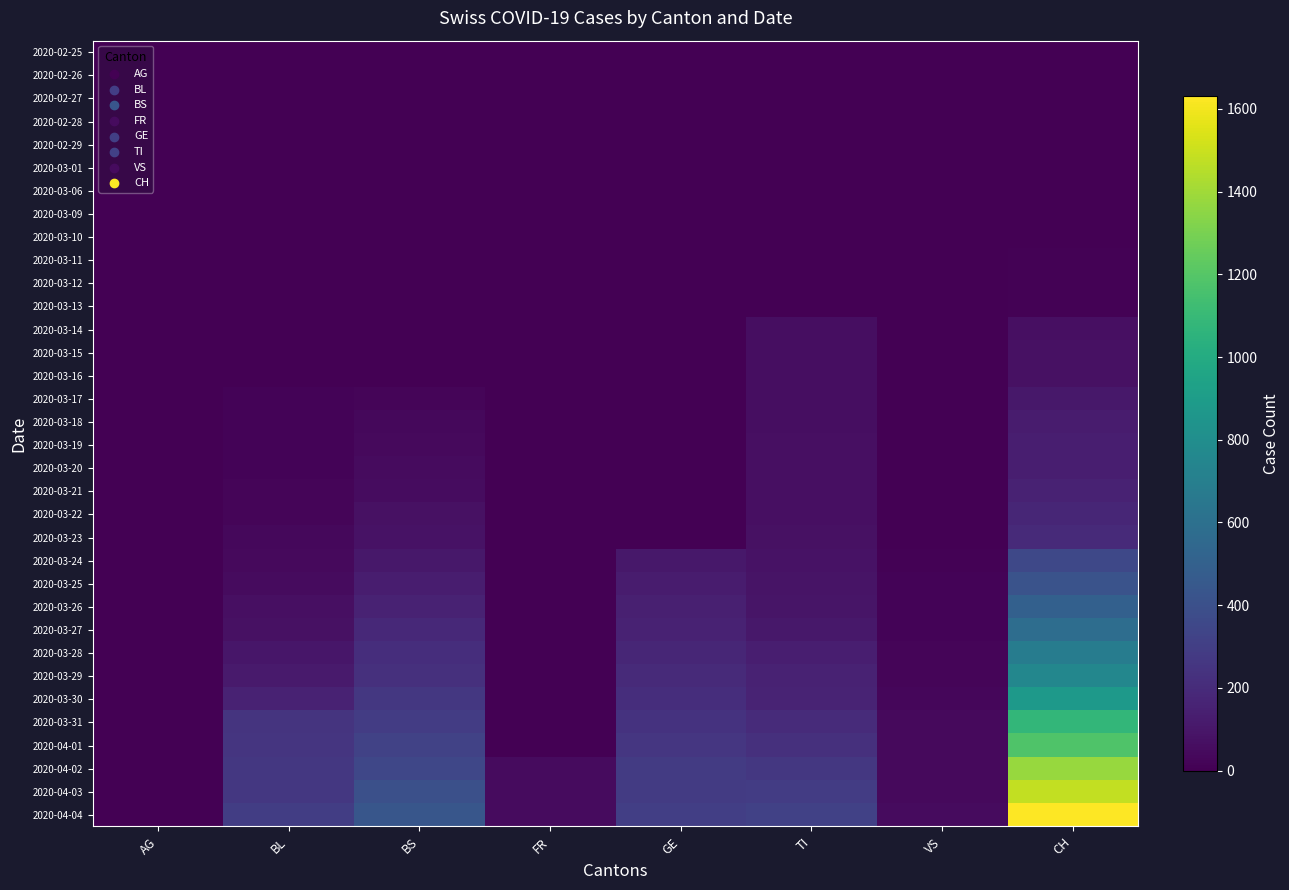

How many categories are shown in the chart?

8